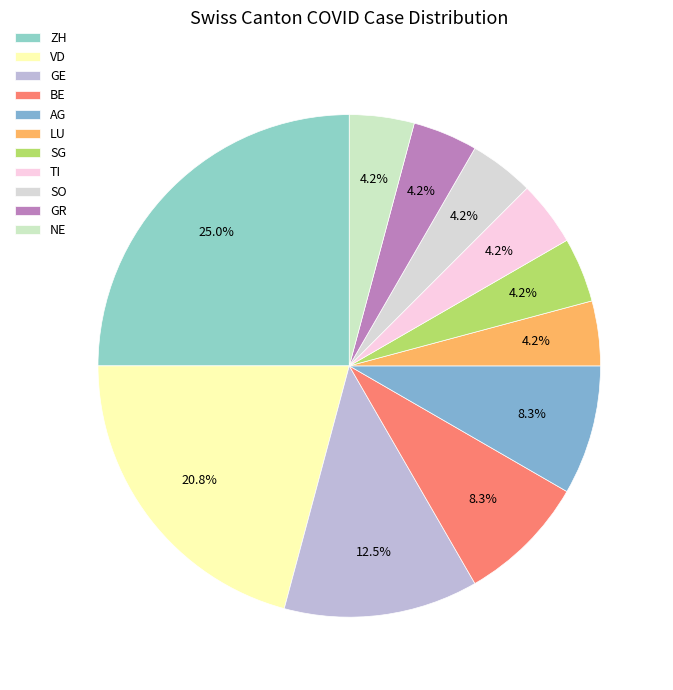

Count the number of slices in the pie.

11